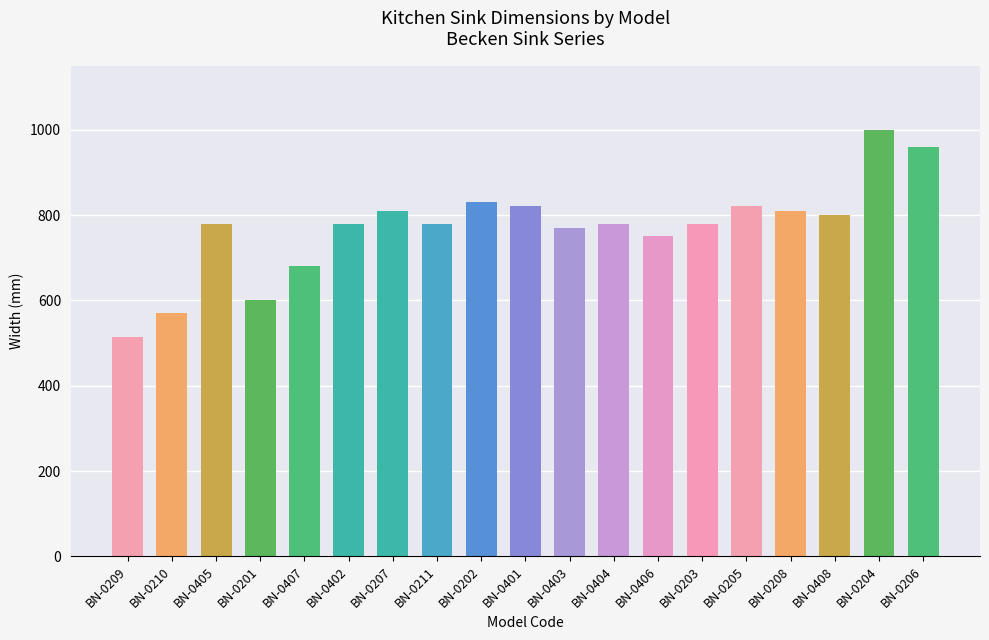

The chart shows a value of 770 at BN-0403. True or false?

True